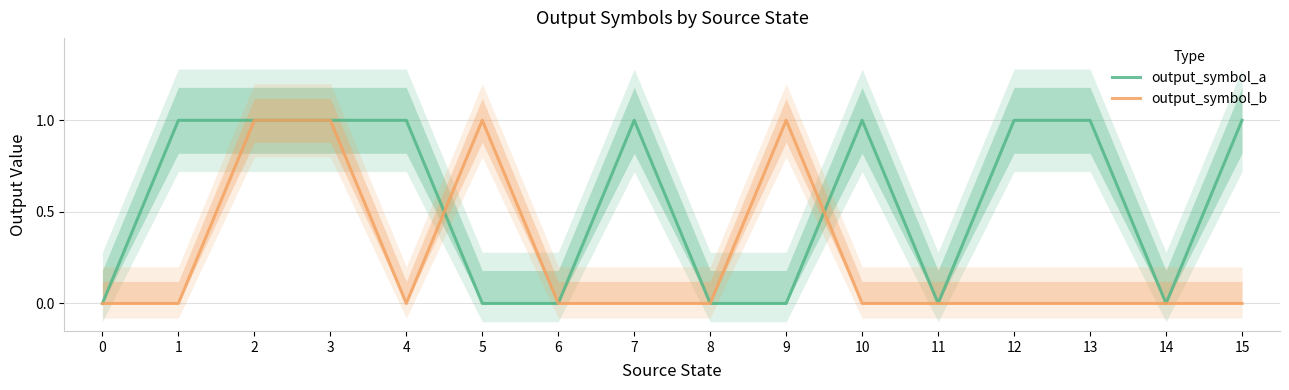

What is the maximum value shown in the chart?

1